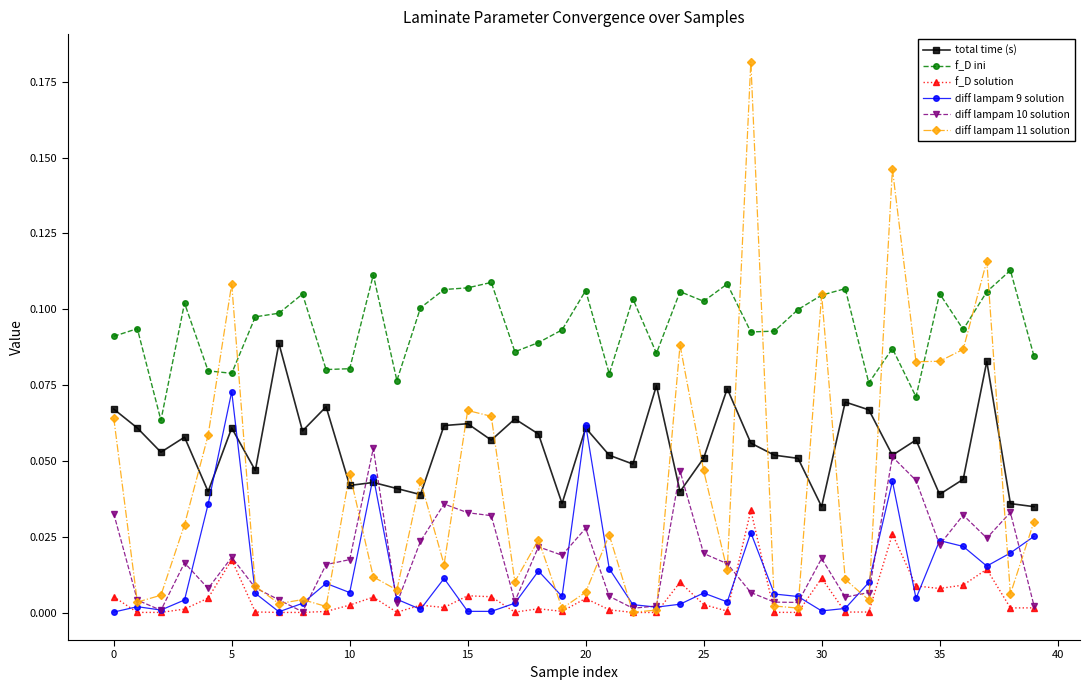

True or false: total time (s) and f_D ini intersect in this chart.

False